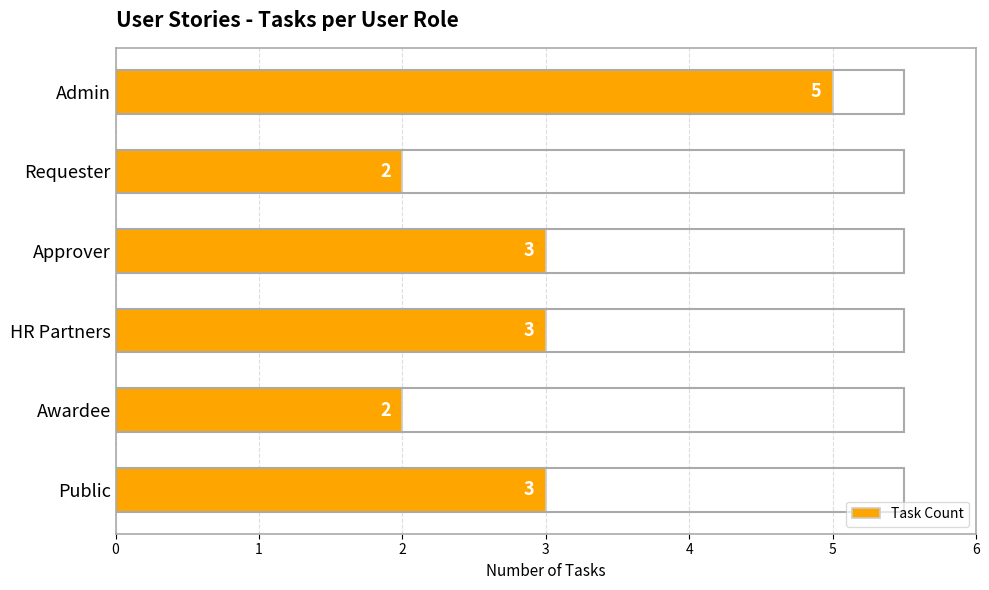

Is it true that the value at Approver is 3?

True